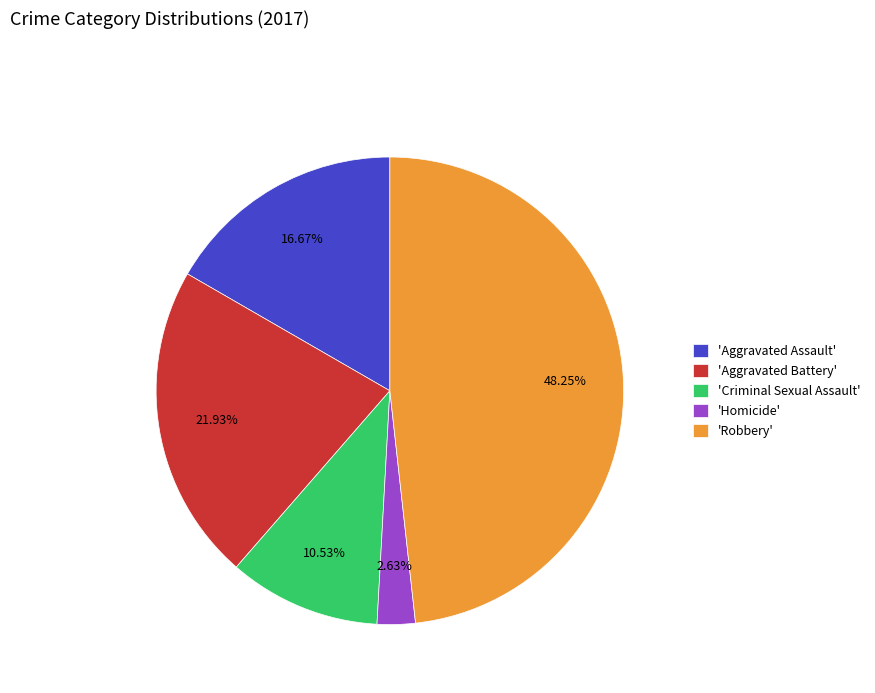

Does any single category account for the majority?

No